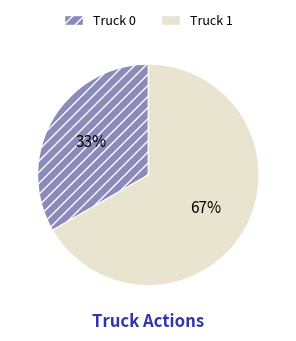

Which slice represents more than half of the pie?

Truck 1